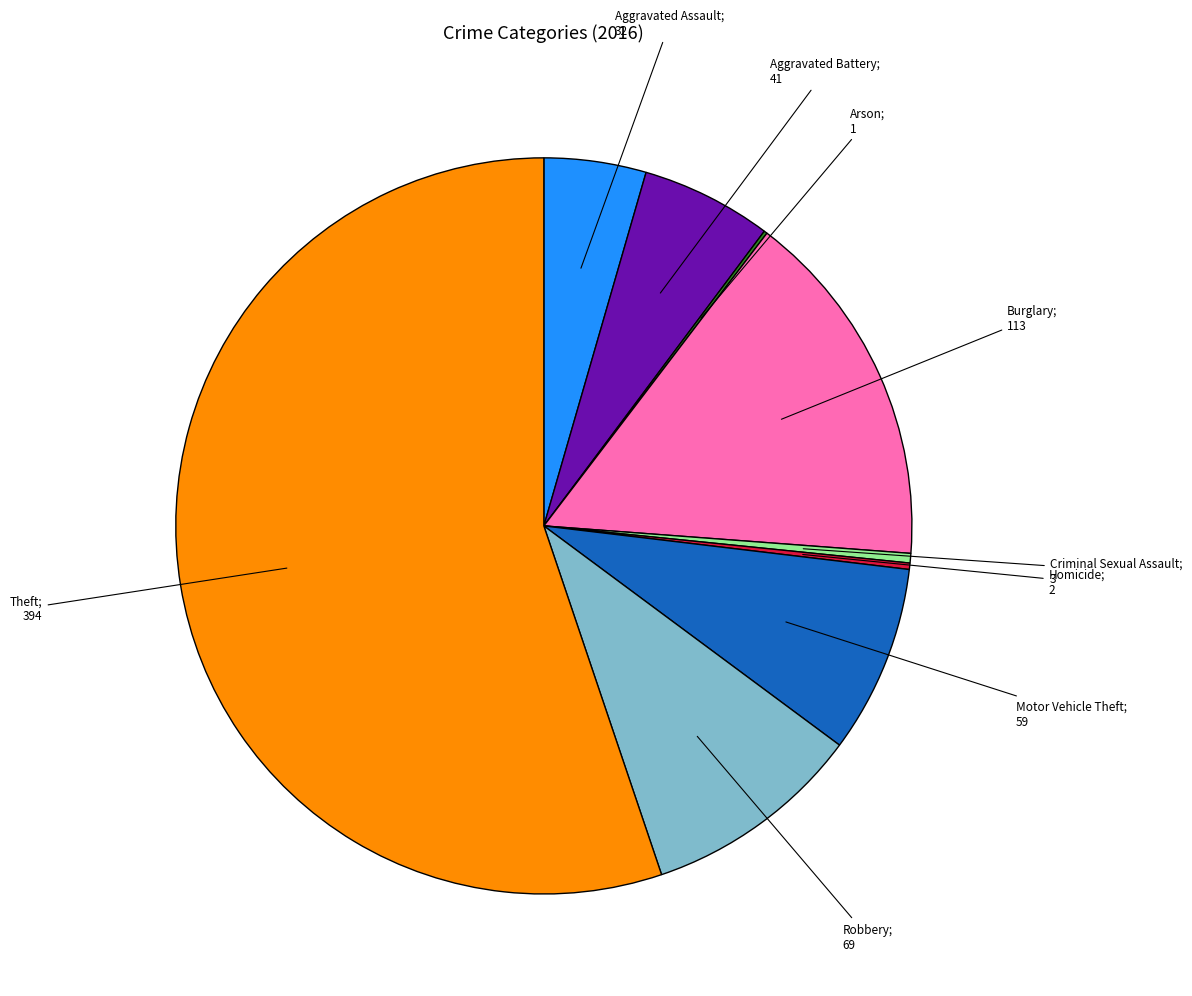

Is there any slice that represents more than half of the pie?

Yes